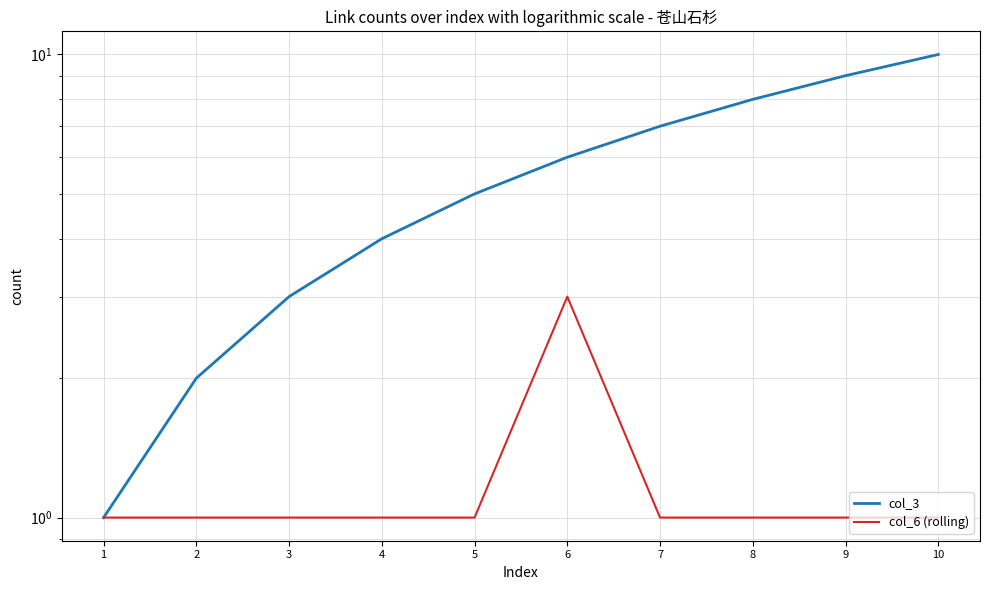

Rank the categories by col_3 value from lowest to highest.

1, 2, 3, 4, 5, 6, 7, 8, 9, 10